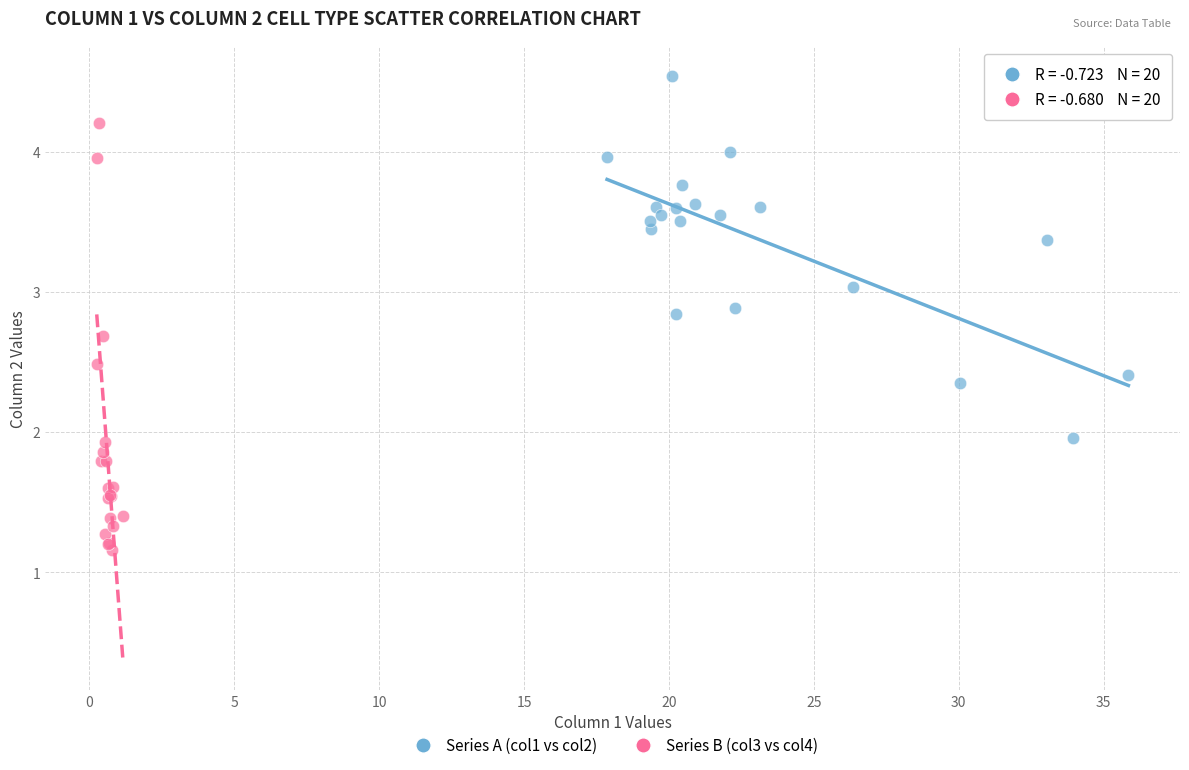

Which series contains the highest Y value?

Series A (col1 vs col2)